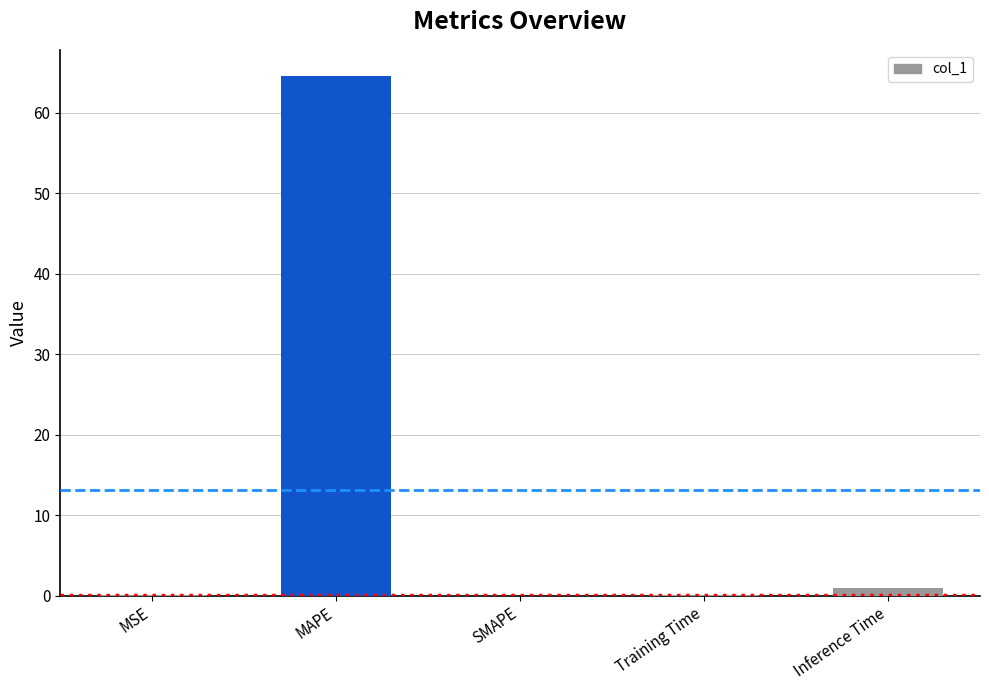

Between MSE and MAPE, which is larger?

MAPE